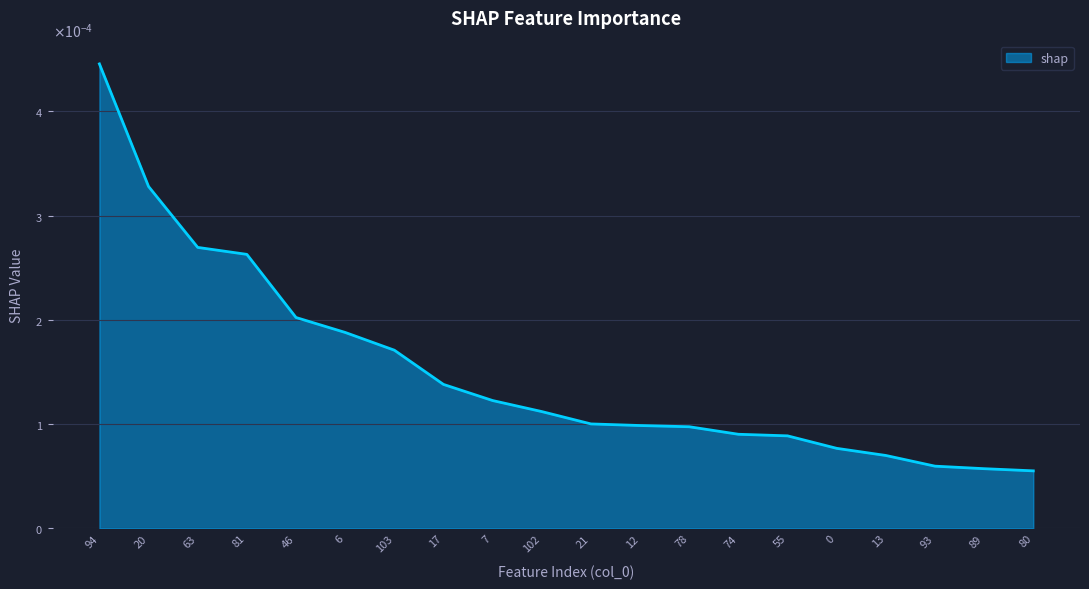

Does the chart display data point markers on the line(s)?

No